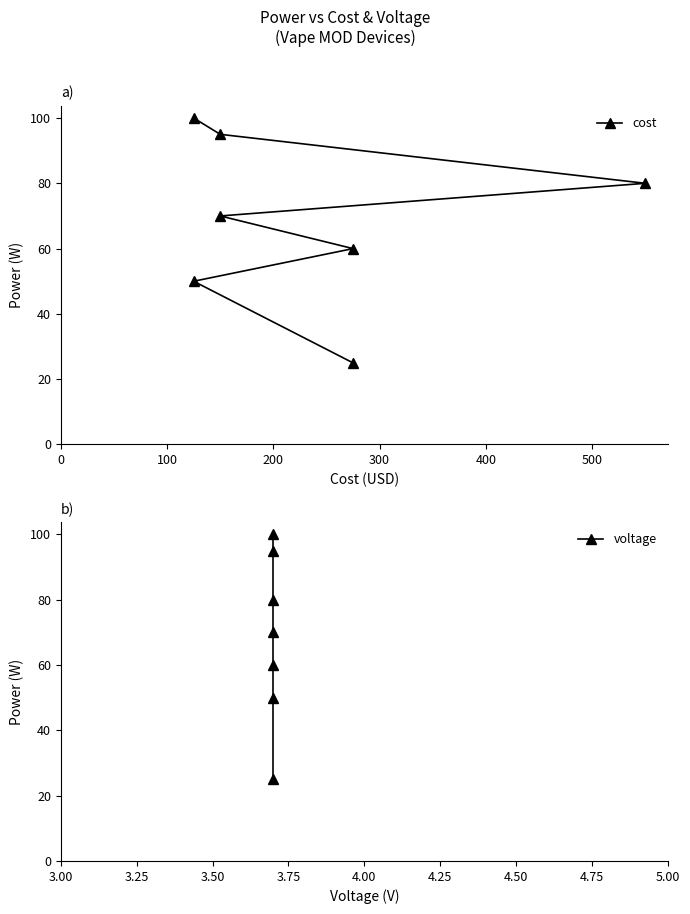

True or false: voltage and cost intersect in this chart.

False